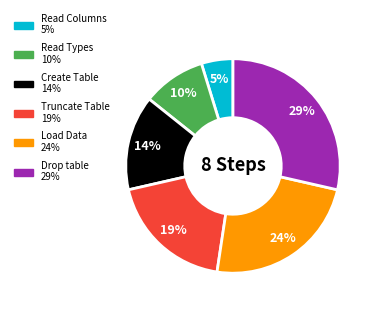

To the nearest percent, what is the combined percentage of Create Table and Read Types?

24%